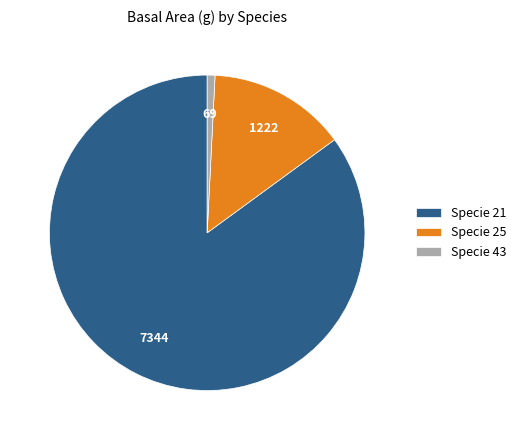

How many segments does this pie chart have?

3